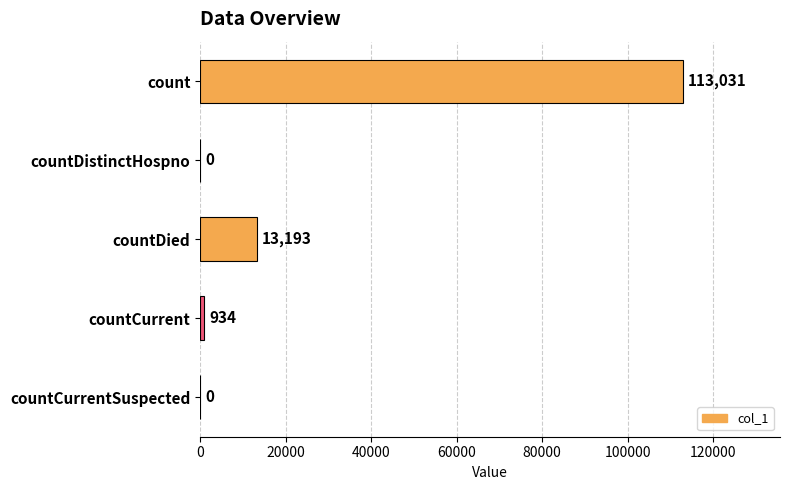

At which label is the value closest to 56515?

countDied